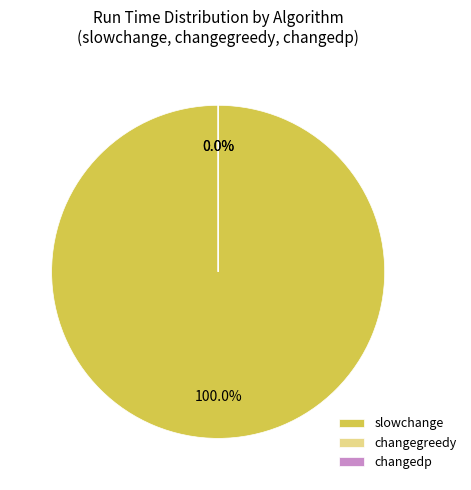

Do Amount=9 and Amount=23 together represent more than half of the pie?

No